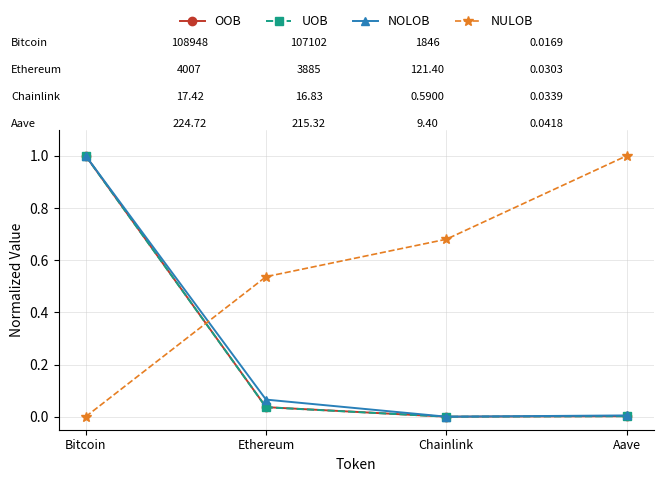

List the labels in order of NULOB value, largest first.

Aave, Chainlink, Ethereum, Bitcoin